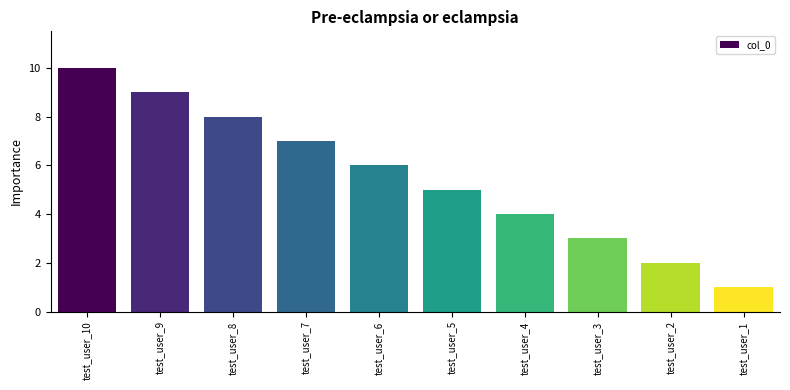

What is the ratio of the value at test_user_5 to the value at test_user_4?

1.2